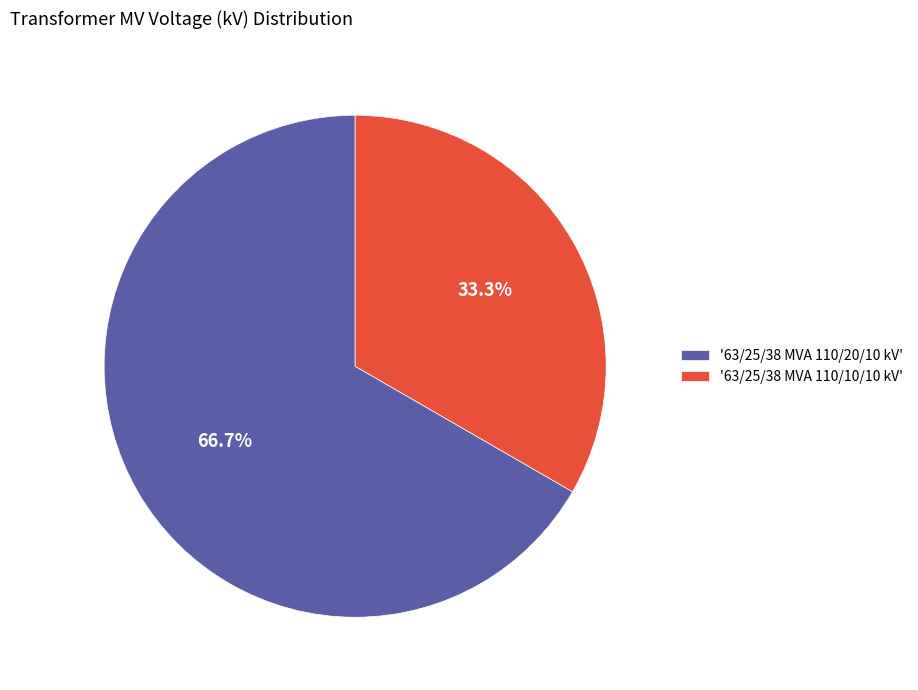

Which slice represents more than half of the pie?

'63/25/38 MVA 110/20/10 kV'